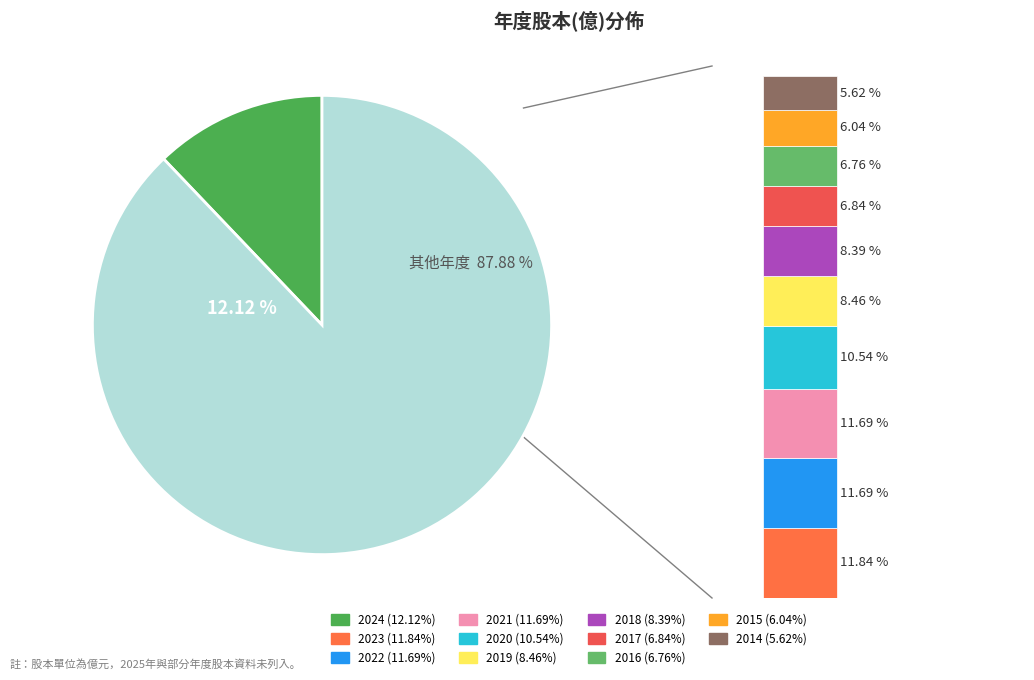

True or false: 2021 accounts for 12% of the total.

True